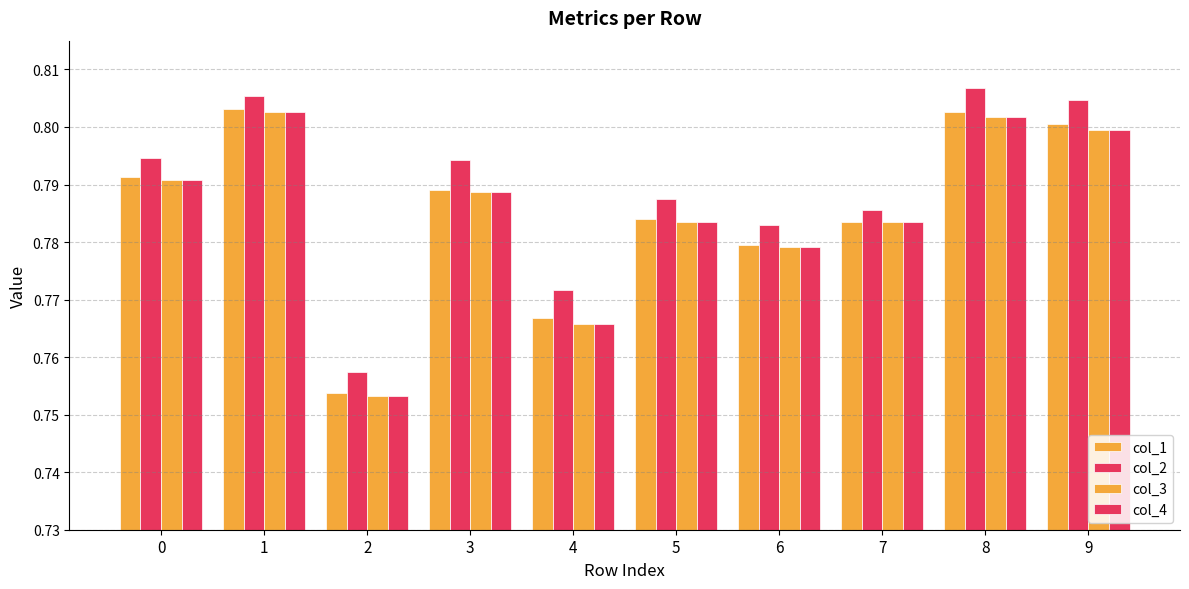

How many col_2 values are between 0 and 1?

10